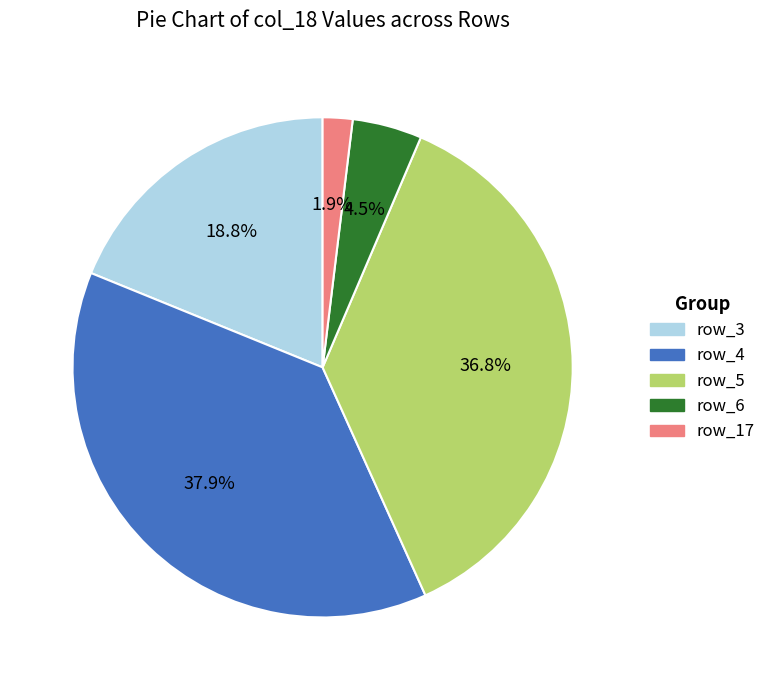

Is there a majority slice in this chart?

No